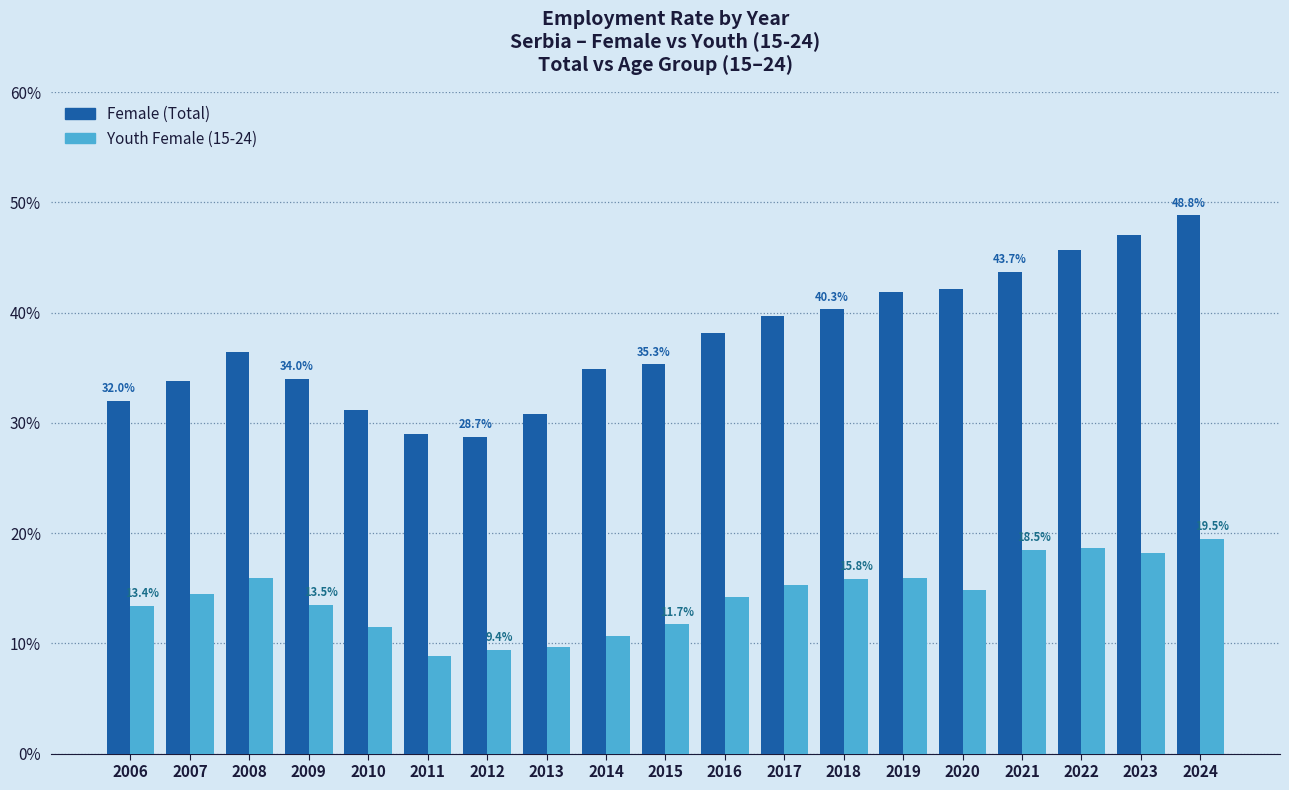

What is the spread (max minus min) of values at 2020?

27.3